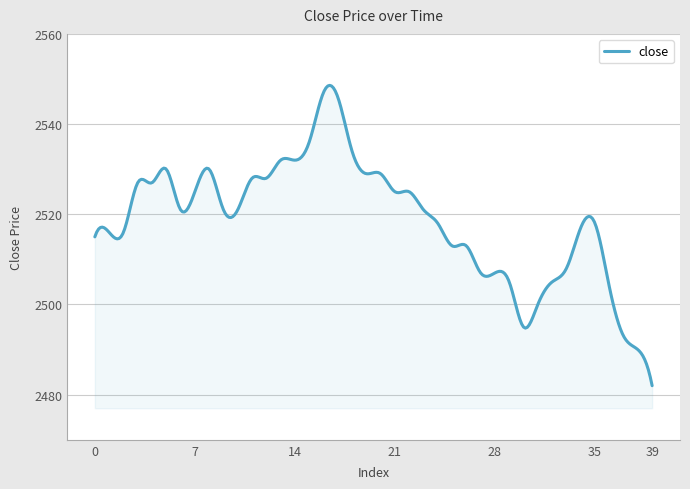

What is the difference between the maximum and minimum values?

66.6